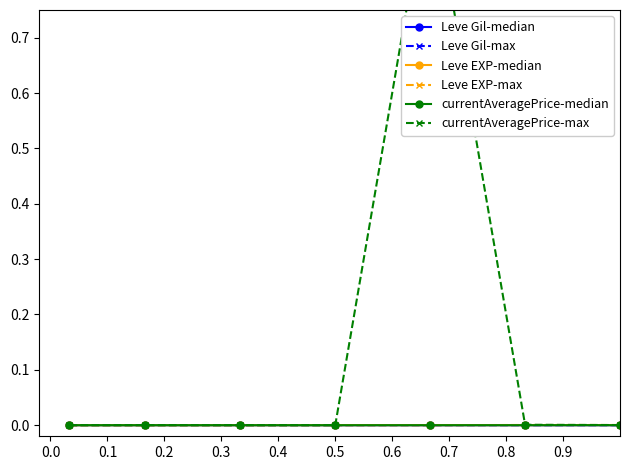

The currentAveragePrice-median series shows 0.0 at 0.5. True or false?

True